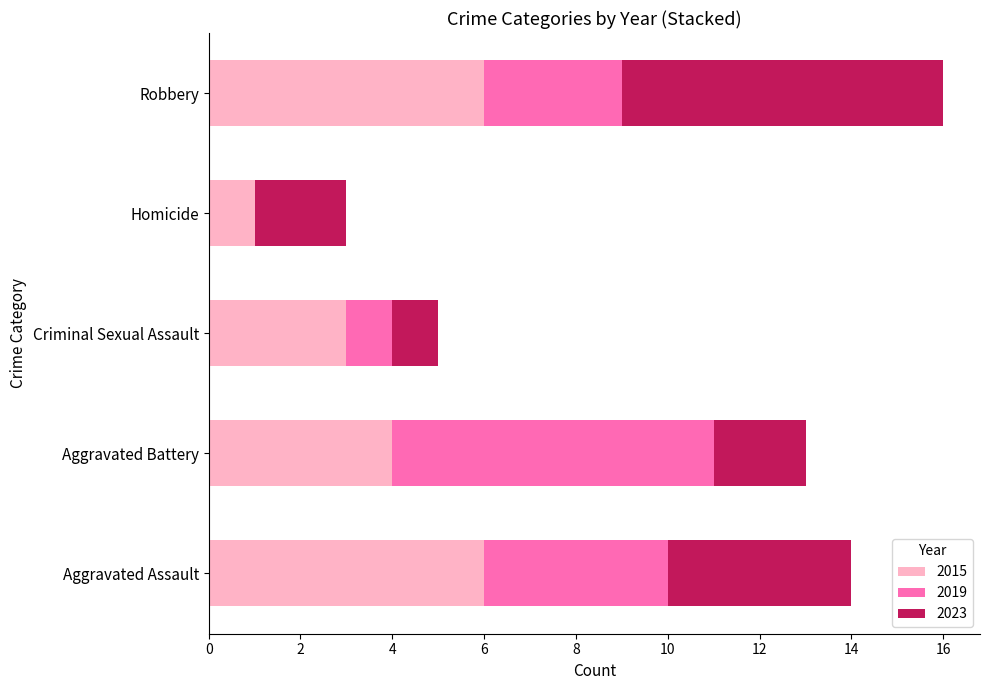

True or false: 2015 has a value of 2 at Aggravated Battery.

False